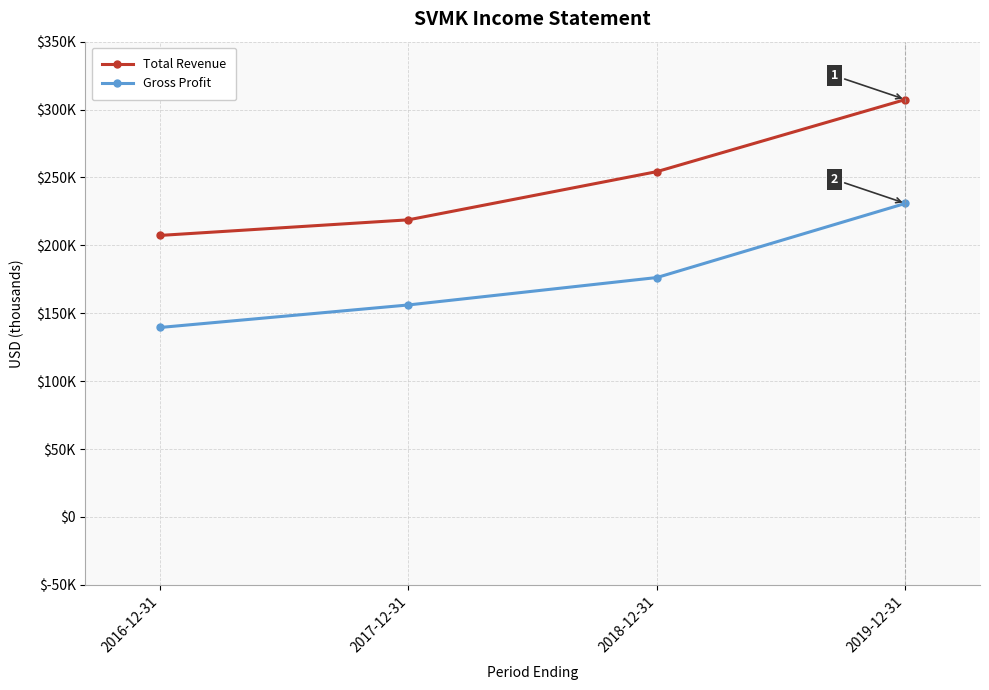

Which label corresponds to the largest value in the chart?

2019-12-31